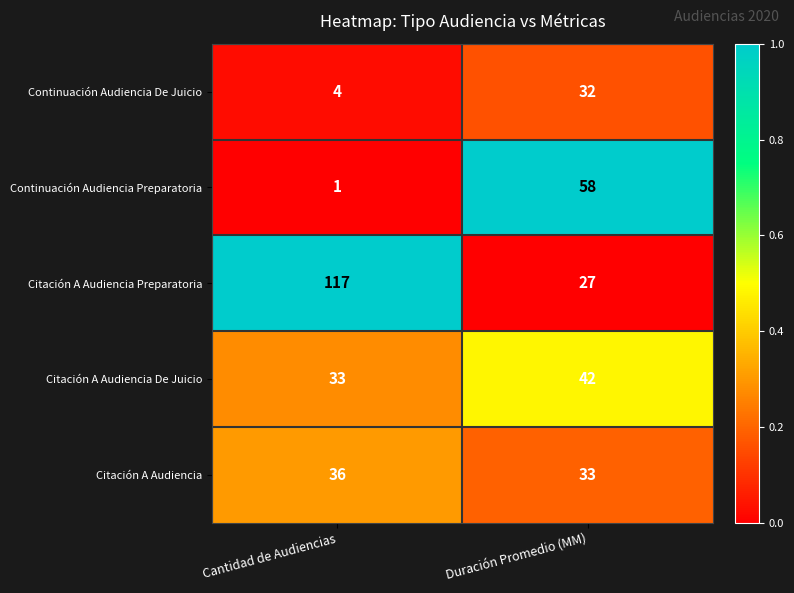

What is the average value of the Citación A Audiencia Preparatoria series?

72